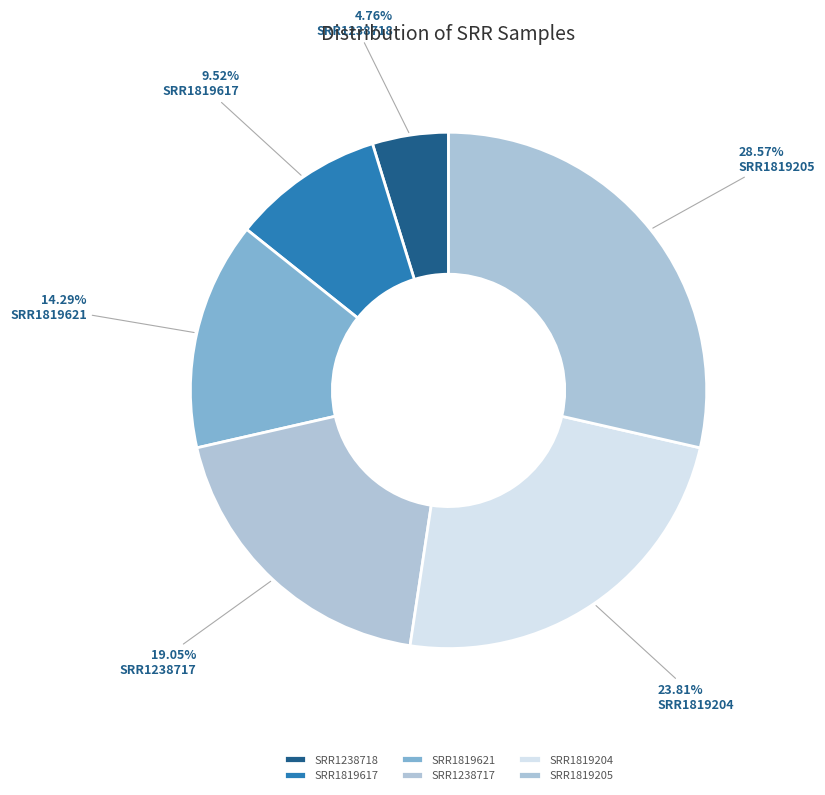

Is it true that SRR1238718 is 5% of the pie?

True